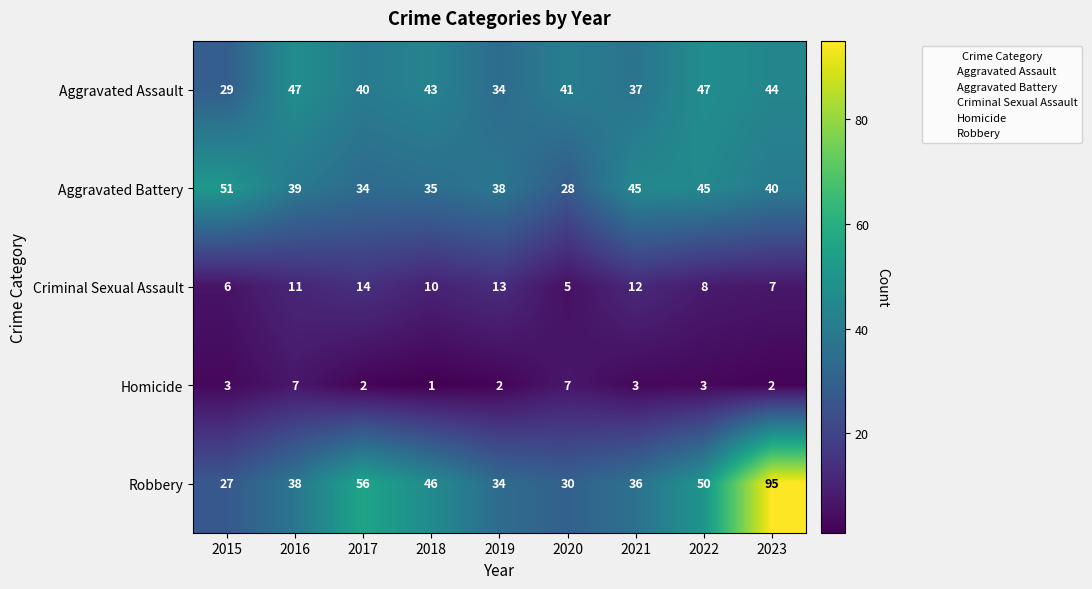

Which series has the largest total across all categories?

Robbery